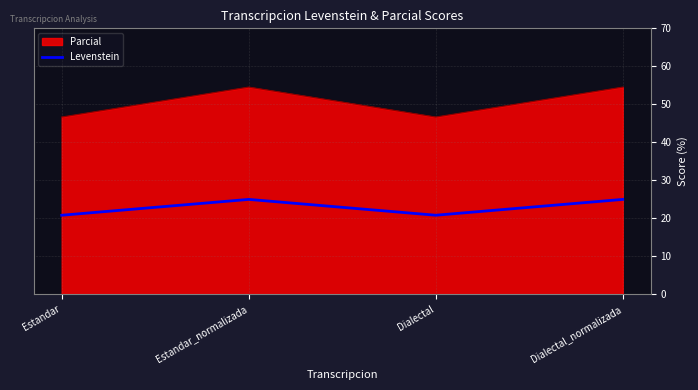

At Dialectal, list the series in order from smallest to largest.

Levenstein, Parcial